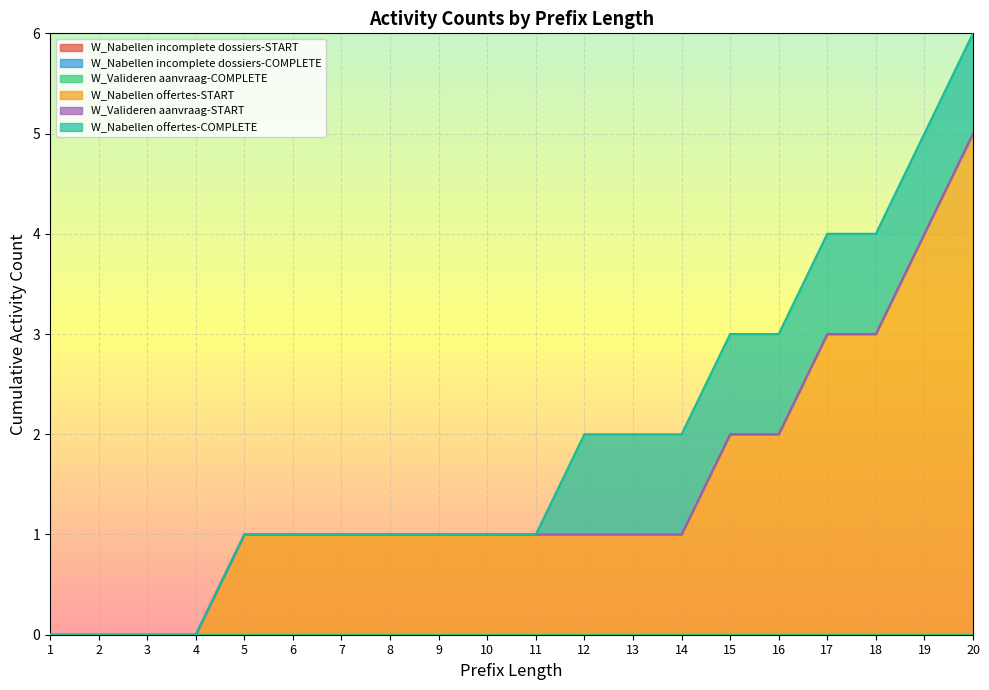

What is the maximum value shown in the chart?

5